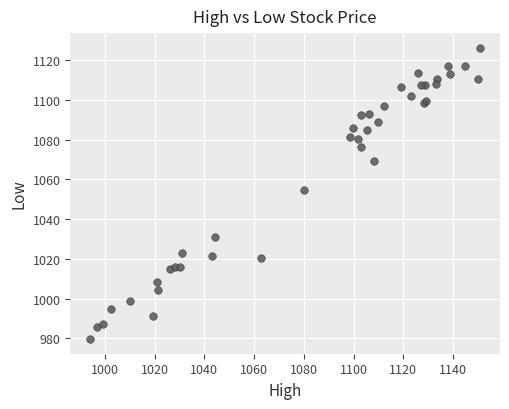

What Y value in the scatter plot is closest to 1052?

1054.6